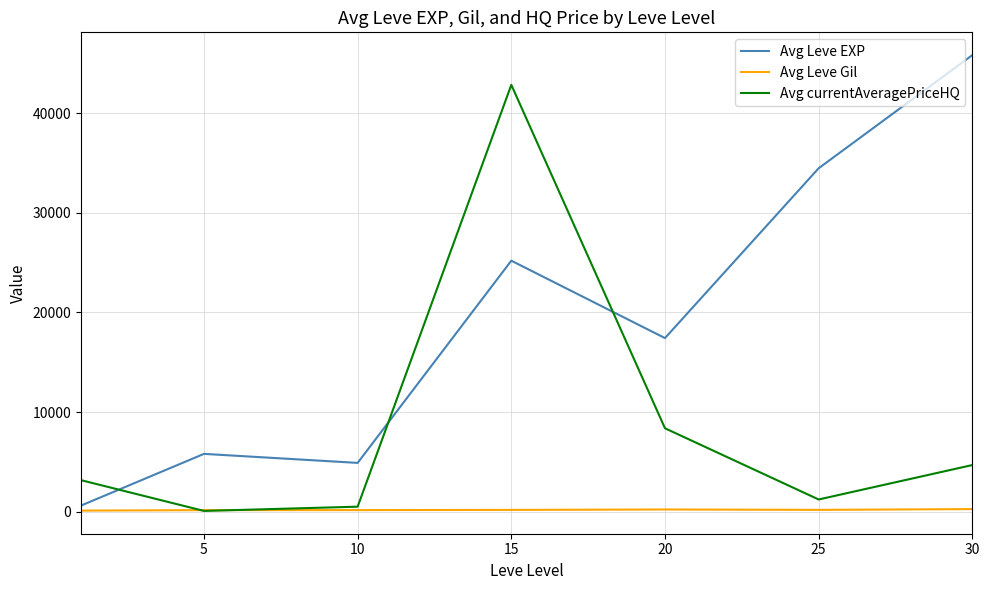

List the series in order of their overall mean, highest first.

Avg Leve EXP, Avg currentAveragePriceHQ, Avg Leve Gil